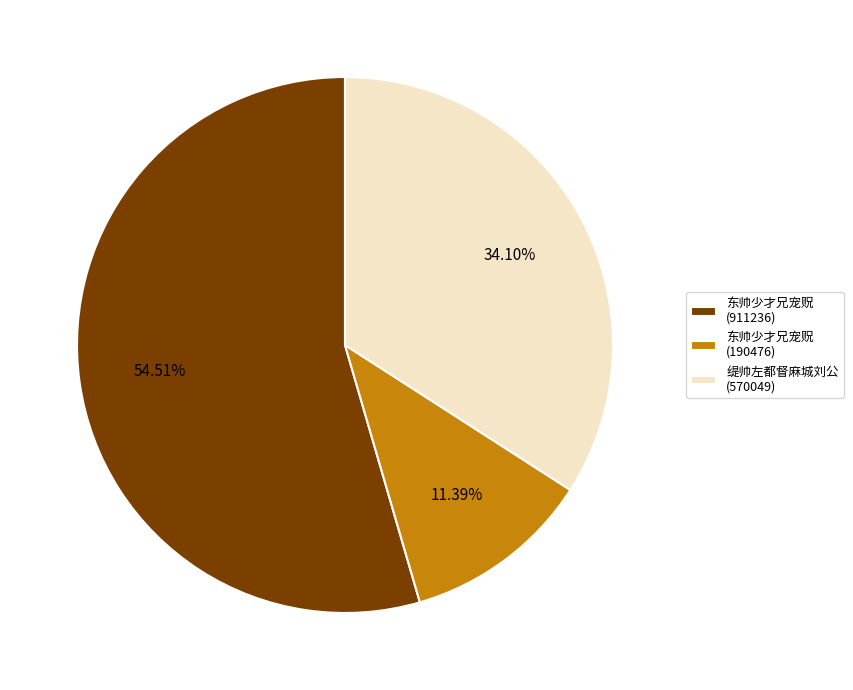

Do 东帅少才兄宠贶 (190476) and 东帅少才兄宠贶 (911236) together represent more than half of the pie?

Yes